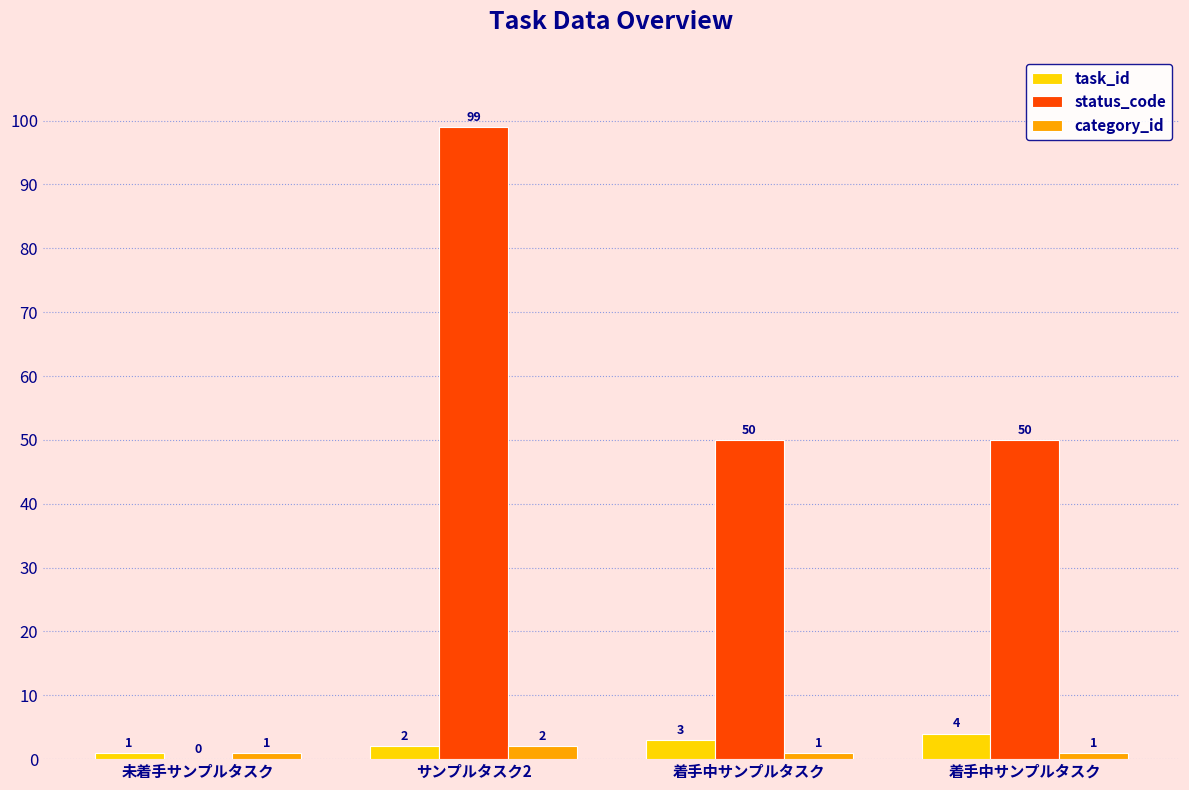

How many groups of bars are there?

4